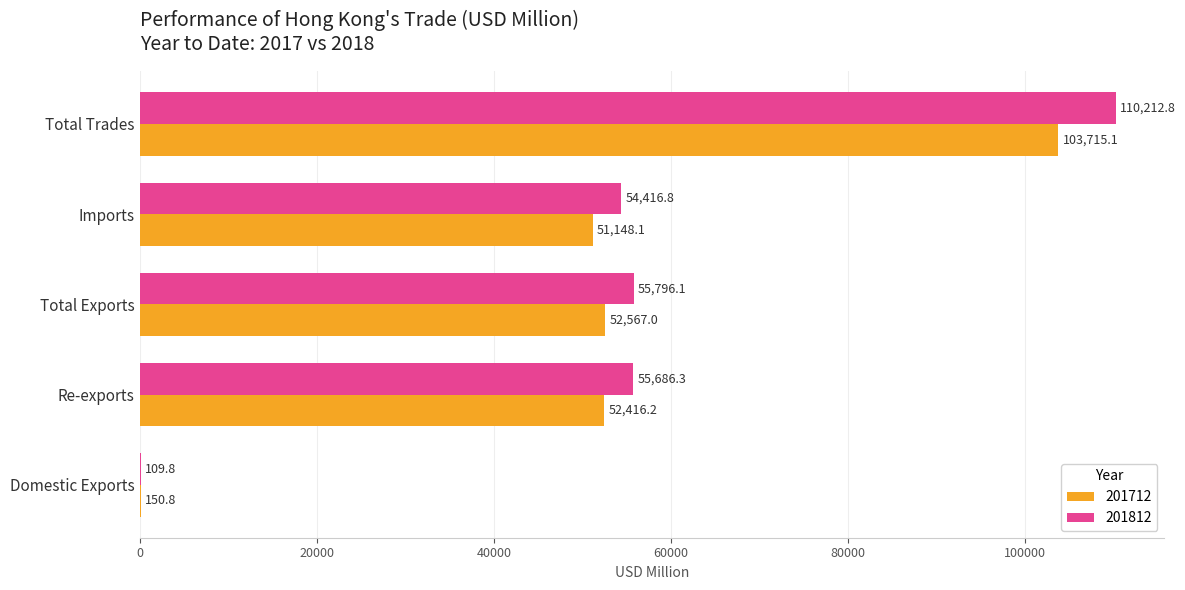

What is the sum of the 201812 values at Domestic Exports and Imports?

54526.6